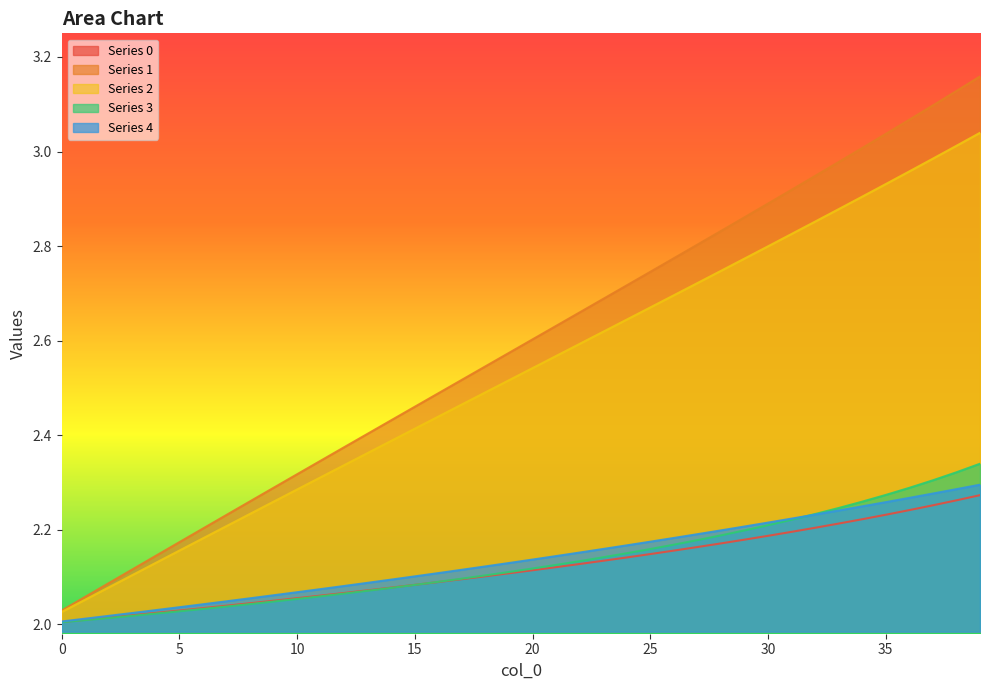

List the labels in order of 2 value, smallest first.

0, 1, 2, 3, 4, 5, 6, 7, 8, 9, 10, 11, 12, 13, 14, 15, 16, 17, 18, 19, 20, 21, 22, 23, 24, 25, 26, 27, 28, 29, 30, 31, 32, 33, 34, 35, 36, 37, 38, 39